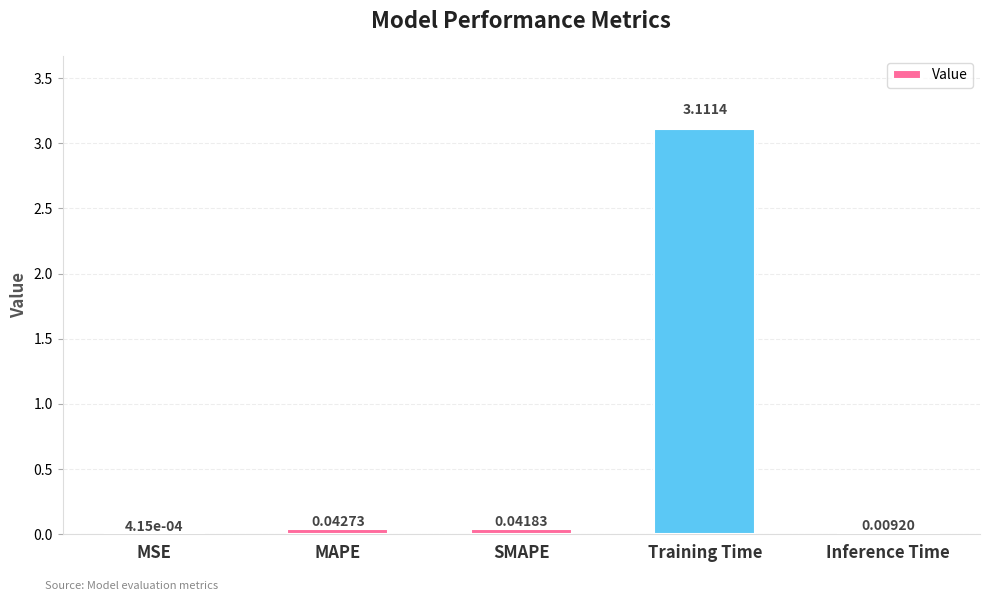

Which label corresponds to the largest value in the chart?

Training Time